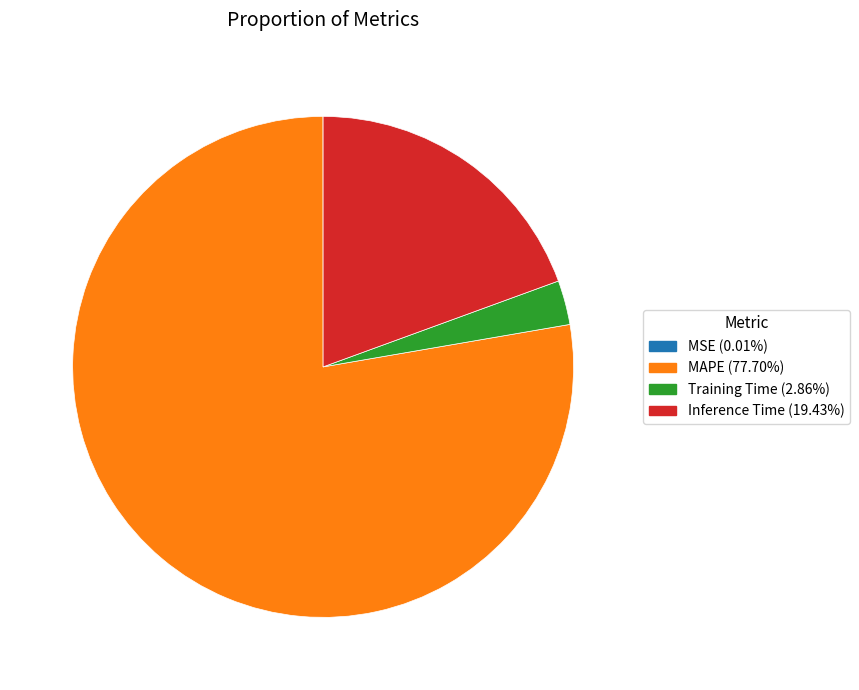

Combined, do MAPE and Inference Time account for over 50%?

Yes